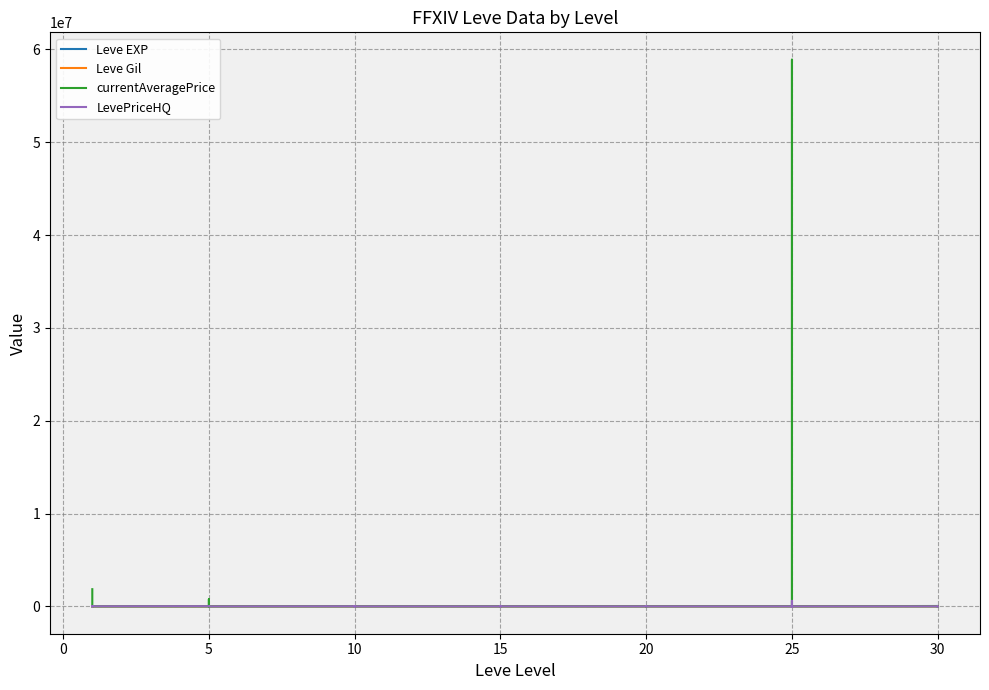

True or false: LevePriceHQ and currentAveragePrice cross at least once.

True